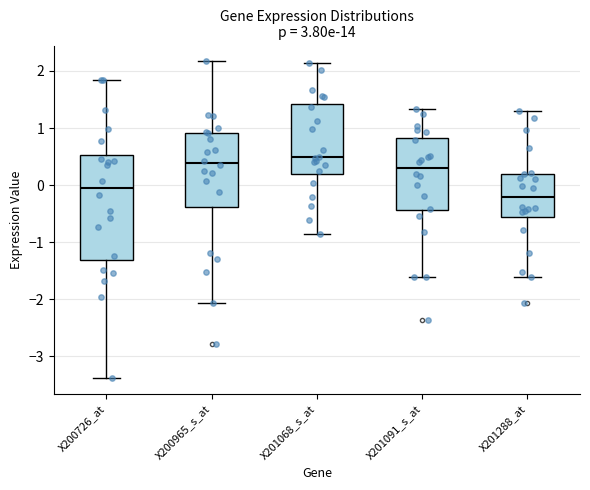

Reading left to right, transcribe this box plot: for each box, give where its median line is, the range the box spans, and where its two whiskers end, as read against the y-axis. The values are not printed on the chart, so give them approximately, as read against the axis.

X200726_at: median -0.1, box -1.3 to 0.5, whiskers -3.4 to 1.8
X200965_s_at: median 0.4, box -0.4 to 0.9, whiskers -2.1 to 2.2
X201068_s_at: median 0.5, box 0.2 to 1.4, whiskers -0.9 to 2.1
X201091_s_at: median 0.3, box -0.4 to 0.8, whiskers -1.6 to 1.3
X201288_at: median -0.2, box -0.6 to 0.2, whiskers -1.6 to 1.3